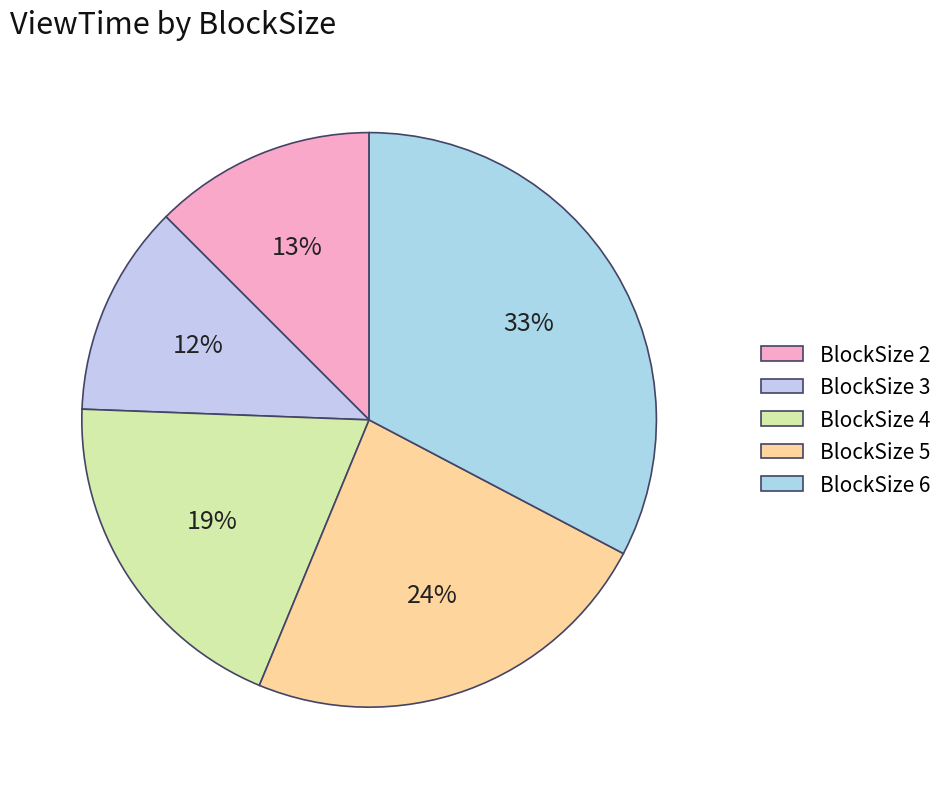

To the nearest percent, what is the difference between the BlockSize 3 and BlockSize 6 slice percentages?

21%